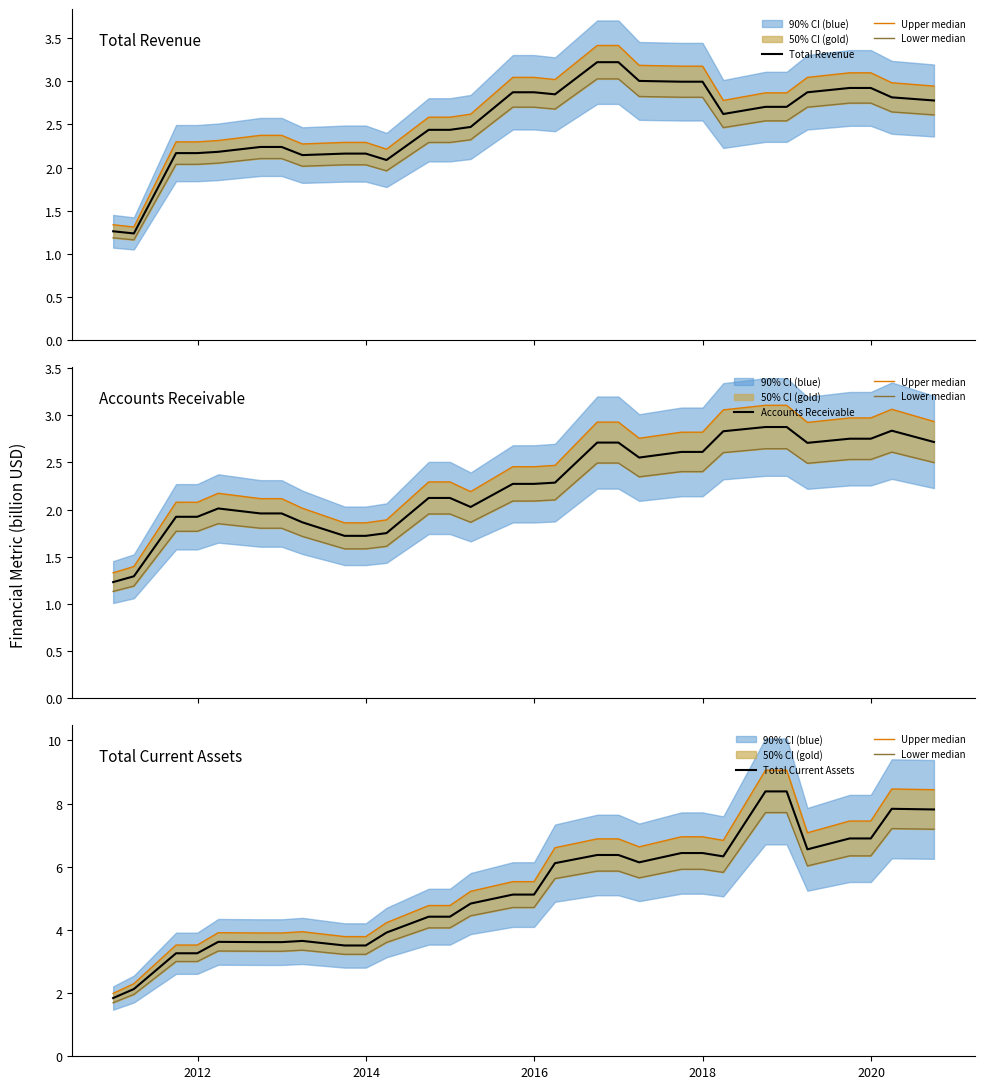

Reading right to left, transcribe all the data shown in this chart.

Total Revenue: 2.8	2.8	2.9	2.9	2.9	2.7	2.7	2.6	3.0	3.0	3.0	3.2	3.2	2.8	2.9	2.9	2.5	2.4	2.4	2.1	2.2	2.2	2.1	2.2	2.2	2.2	2.2	2.2	1.2	1.3
Upper median: 8.4	8.5	7.4	7.4	7.1	9.1	9.1	6.8	7.0	7.0	6.6	6.9	6.9	6.6	5.5	5.5	5.2	4.8	4.8	4.2	3.8	3.8	3.9	3.9	3.9	3.9	3.5	3.5	2.3	2.0
Lower median: 7.2	7.2	6.3	6.3	6.0	7.7	7.7	5.8	5.9	5.9	5.7	5.9	5.9	5.6	4.7	4.7	4.4	4.1	4.1	3.6	3.2	3.2	3.4	3.3	3.3	3.3	3.0	3.0	2.0	1.7
Accounts Receivable: 2.7	2.8	2.8	2.8	2.7	2.9	2.9	2.8	2.6	2.6	2.6	2.7	2.7	2.3	2.3	2.3	2.0	2.1	2.1	1.8	1.7	1.7	1.9	2.0	2.0	2.0	1.9	1.9	1.3	1.2
Total Current Assets: 7.8	7.8	6.9	6.9	6.6	8.4	8.4	6.3	6.4	6.4	6.1	6.4	6.4	6.1	5.1	5.1	4.8	4.4	4.4	3.9	3.5	3.5	3.7	3.6	3.6	3.6	3.3	3.3	2.1	1.8